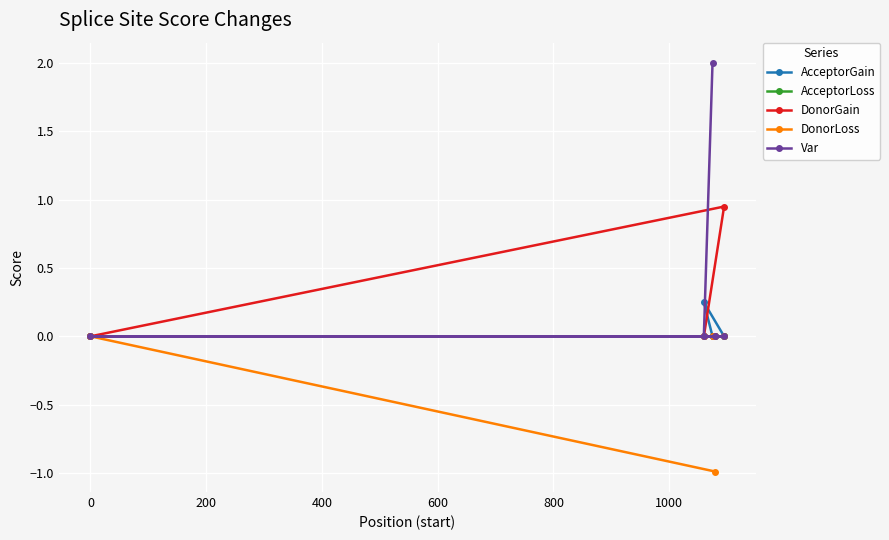

What is the maximum value shown in the chart?

2.0